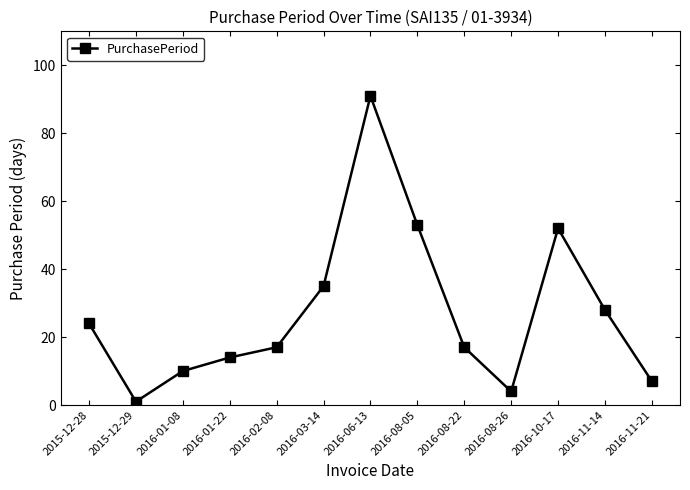

What is the greatest value displayed?

91